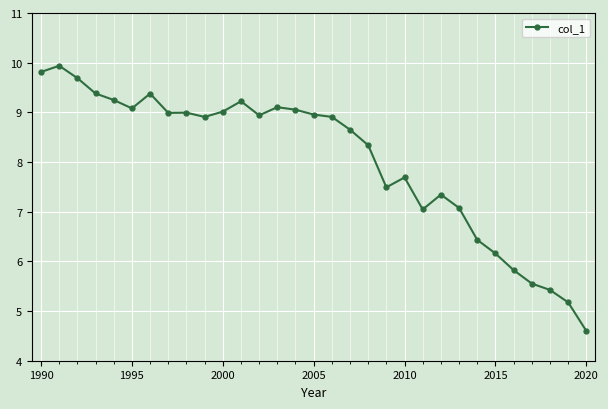

True or false: the data has more than 0 interior local peaks.

True